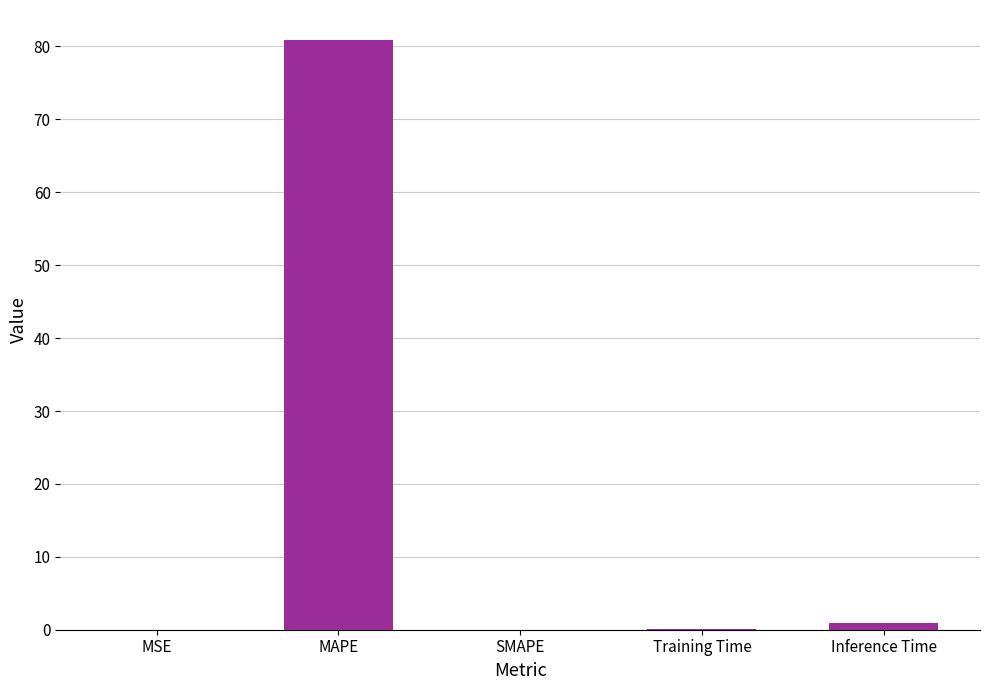

What is the sum of all values?

82.0